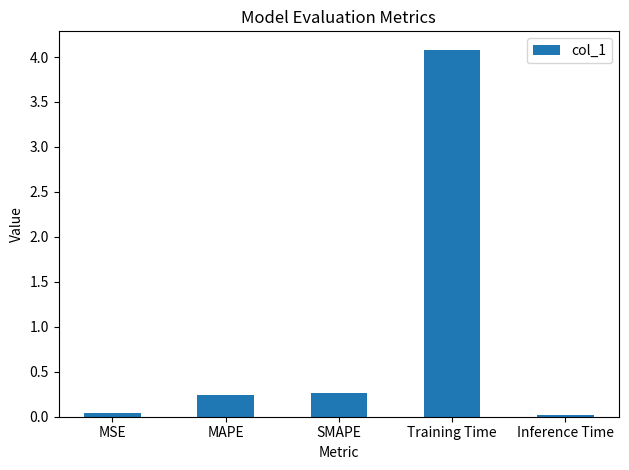

What position from the left is SMAPE?

3